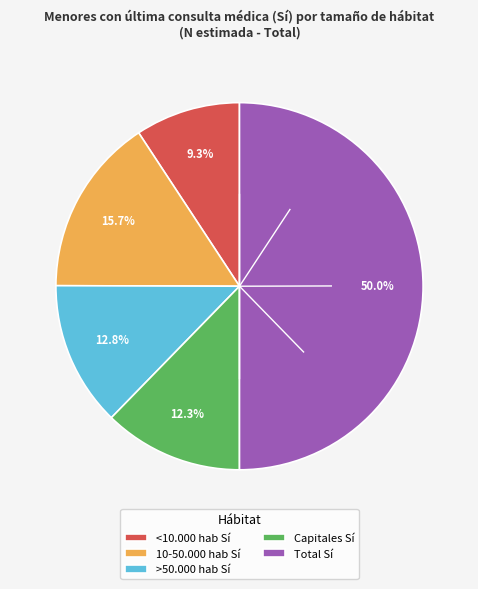

How much of the chart is everything except Total Sí?

50.0%